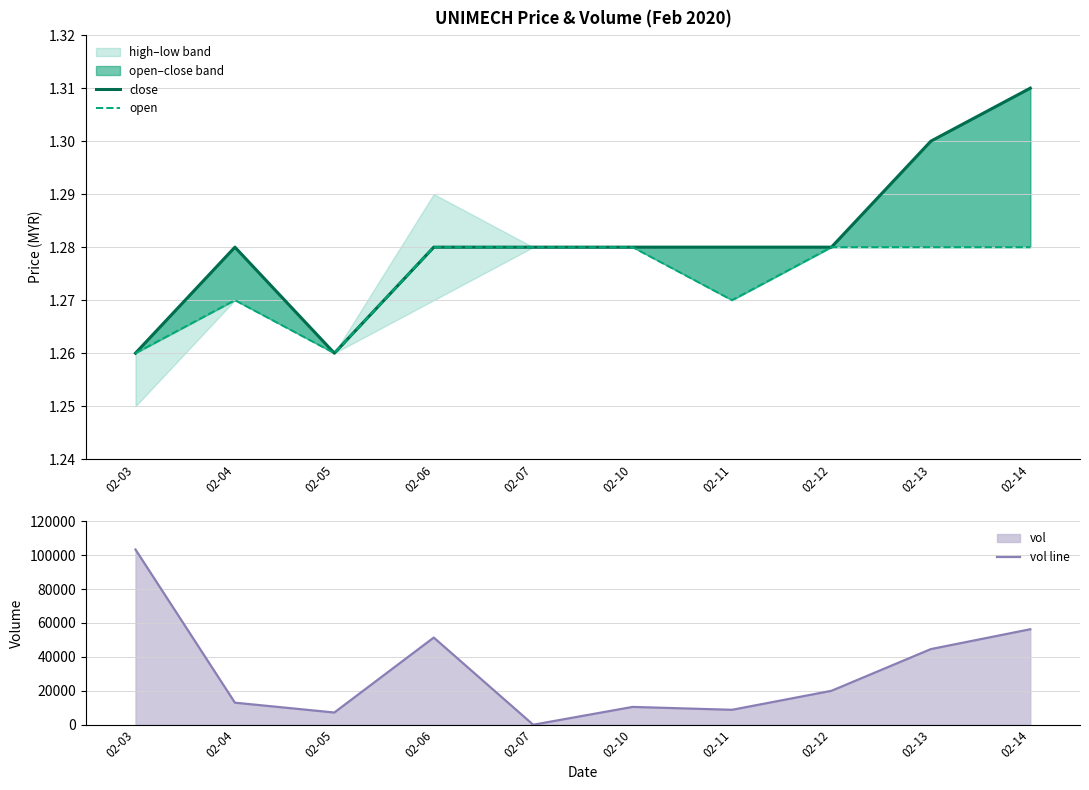

At 02-11, list the series in order from smallest to largest.

open, close, vol line